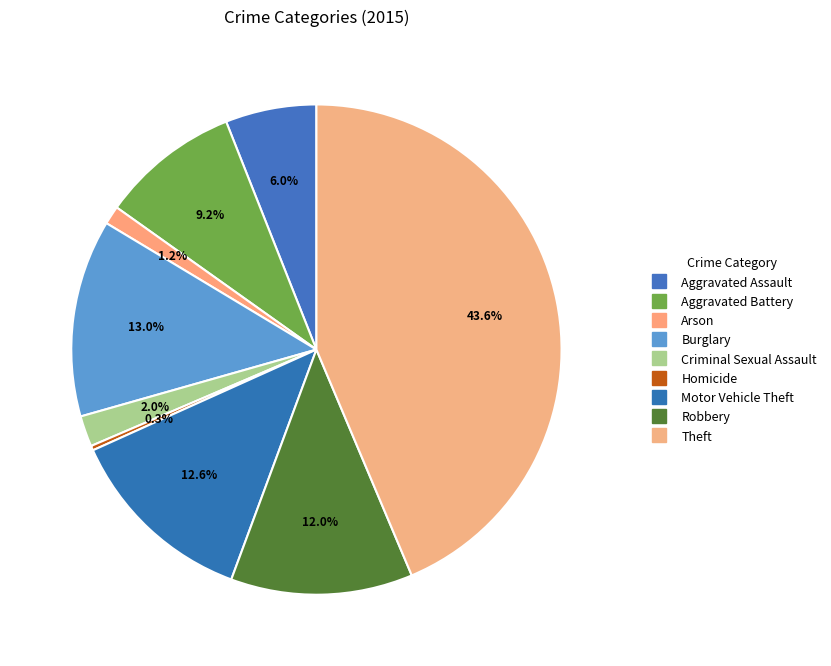

Which category has the smallest portion of the pie?

Homicide